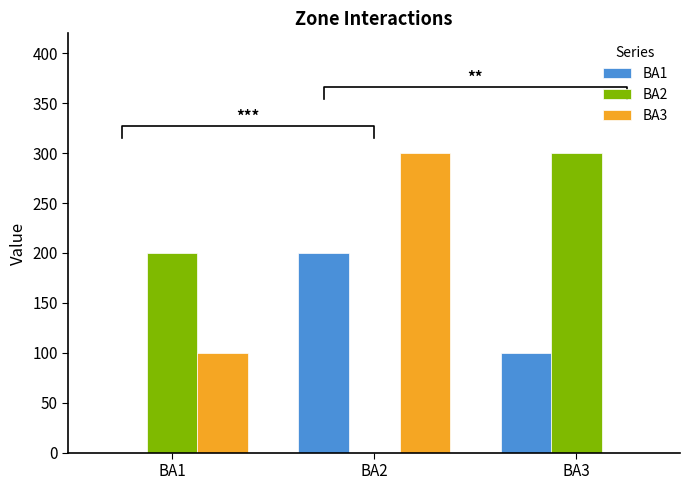

Are the bars horizontal?

No